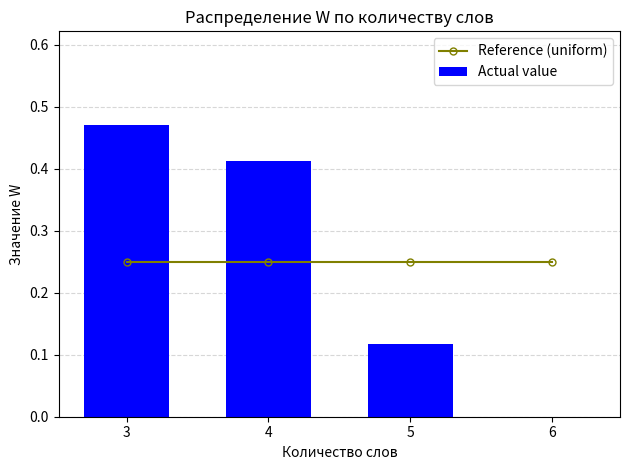

Rank the series by their maximum value, from lowest to highest.

Reference (uniform), Actual value